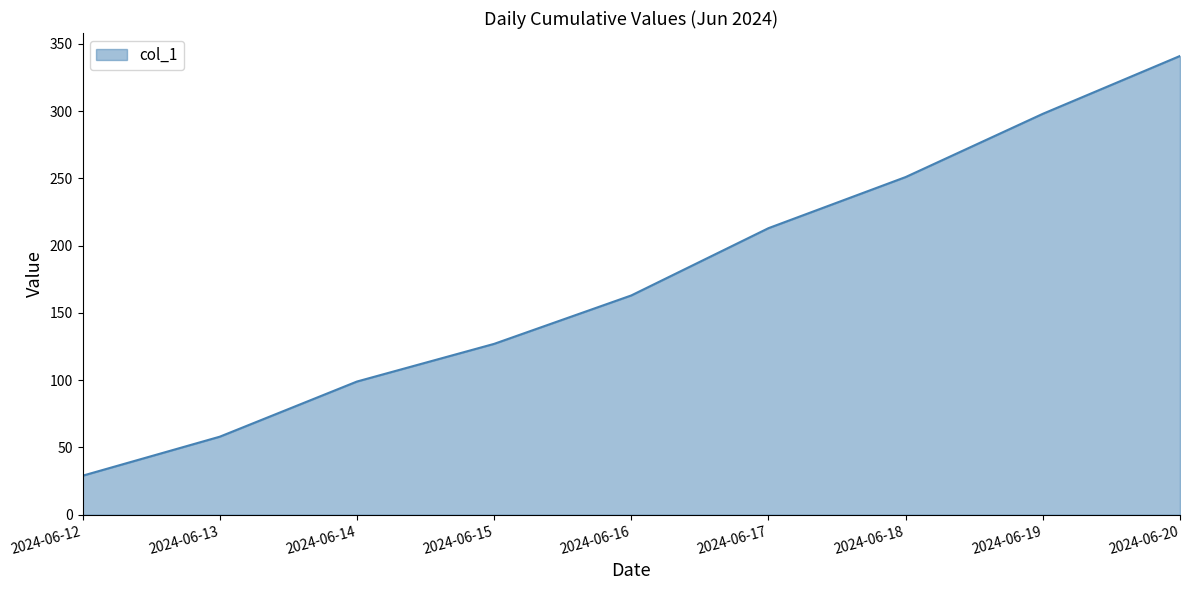

What is the average value?

175